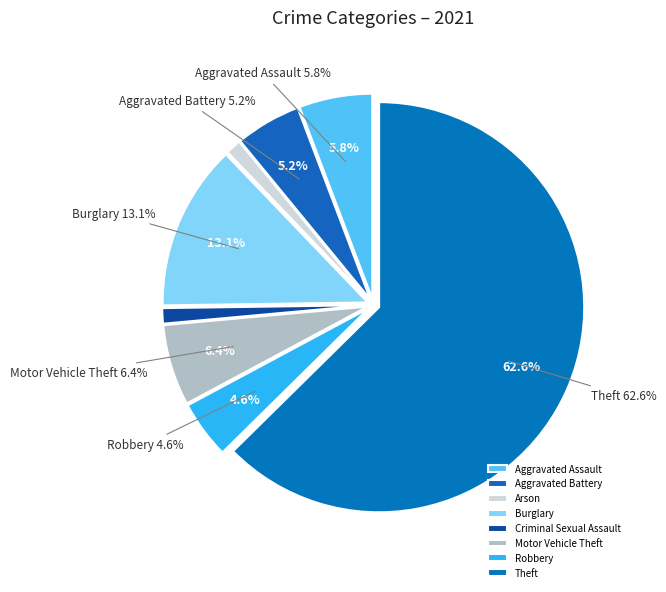

What is the ratio of the value at Burglary to the value at Criminal Sexual Assault?

10.8